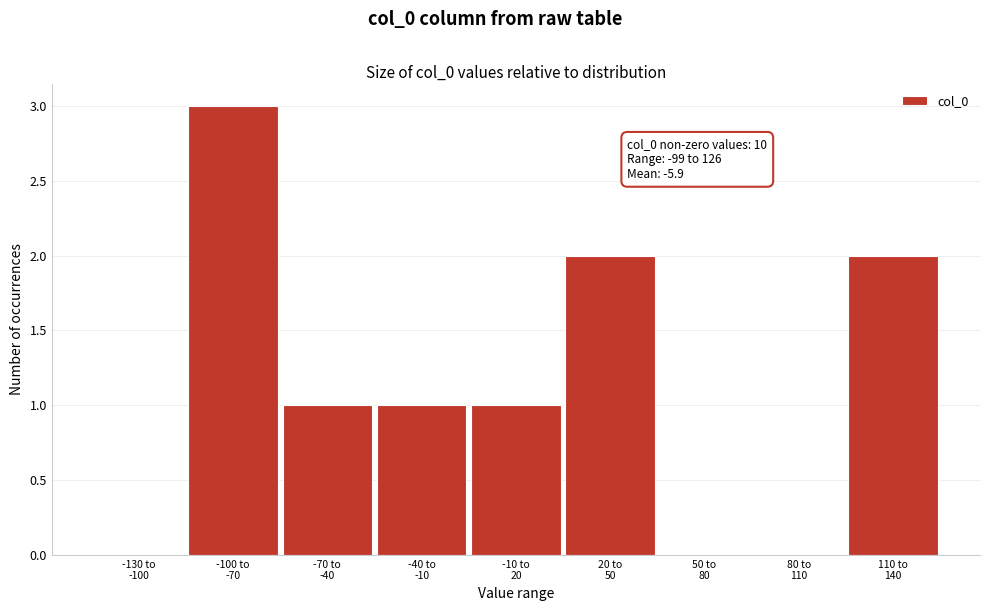

What is the sum of all values?

10